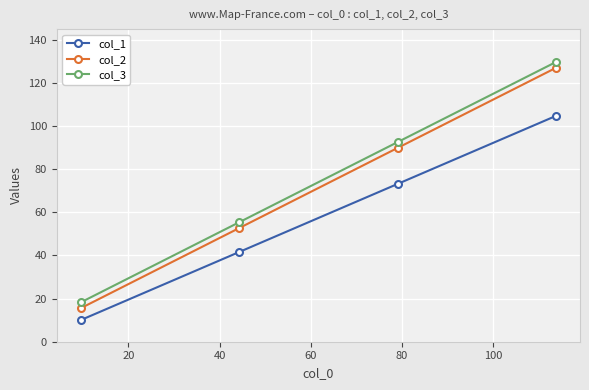

What is the difference between the maximum and second lowest values in the col_3 series?

74.4